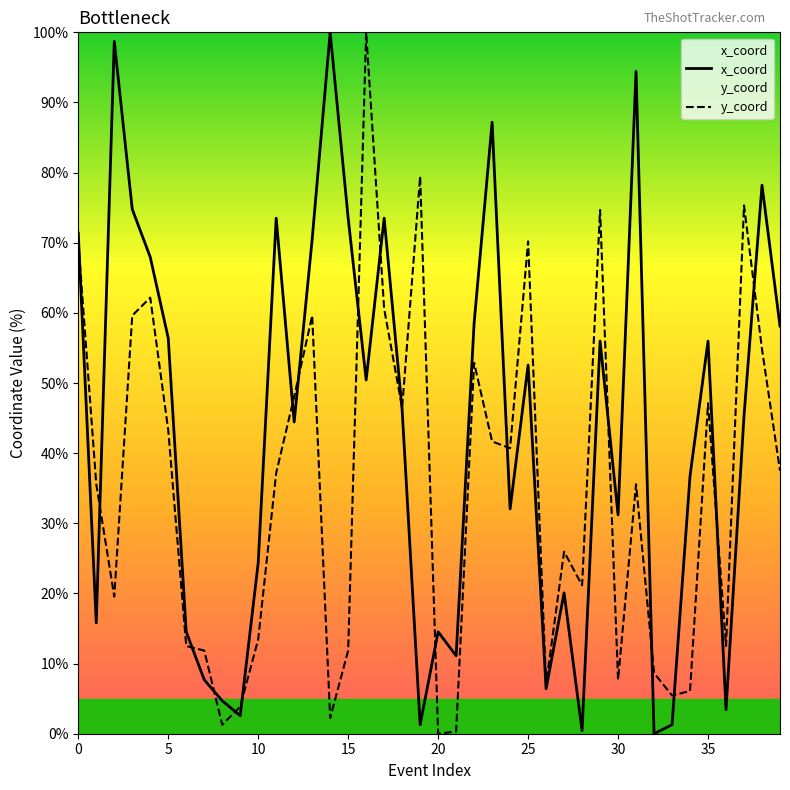

Rank the series by their average value, from lowest to highest.

y_coord, x_coord